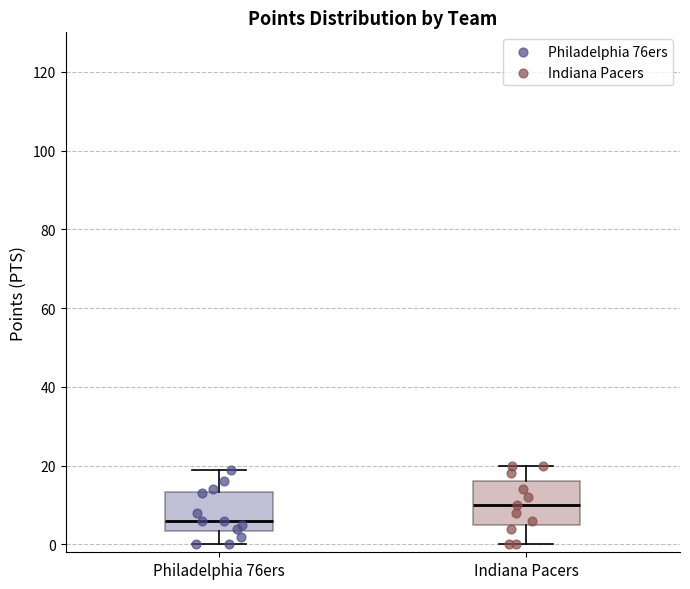

Where is the lower edge of the box for Indiana Pacers on the y-axis? The values are not printed on the chart, so give them approximately, as read against the axis.

6